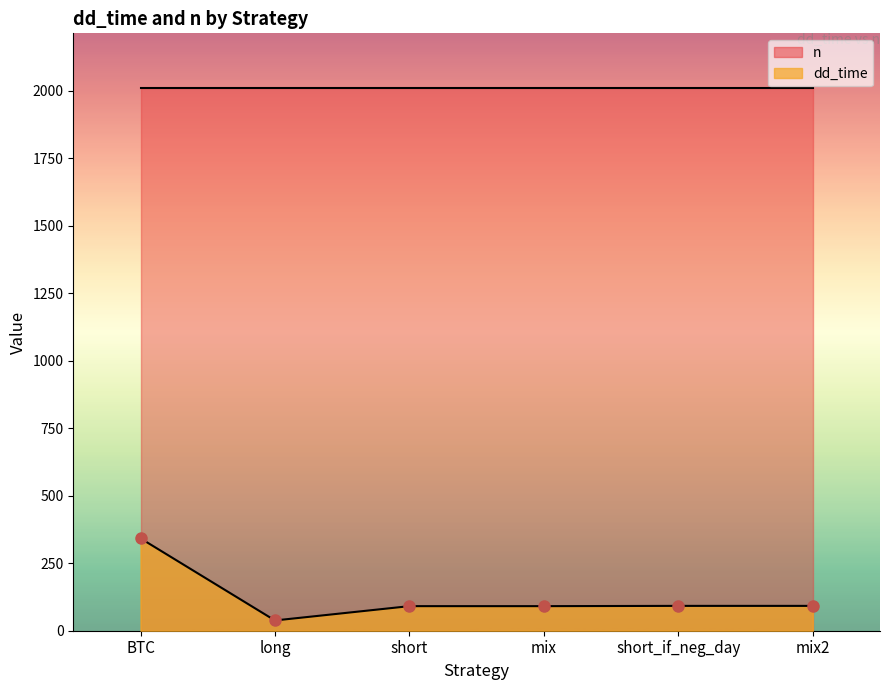

What is the ratio of the value at BTC to the value at mix?

3.8